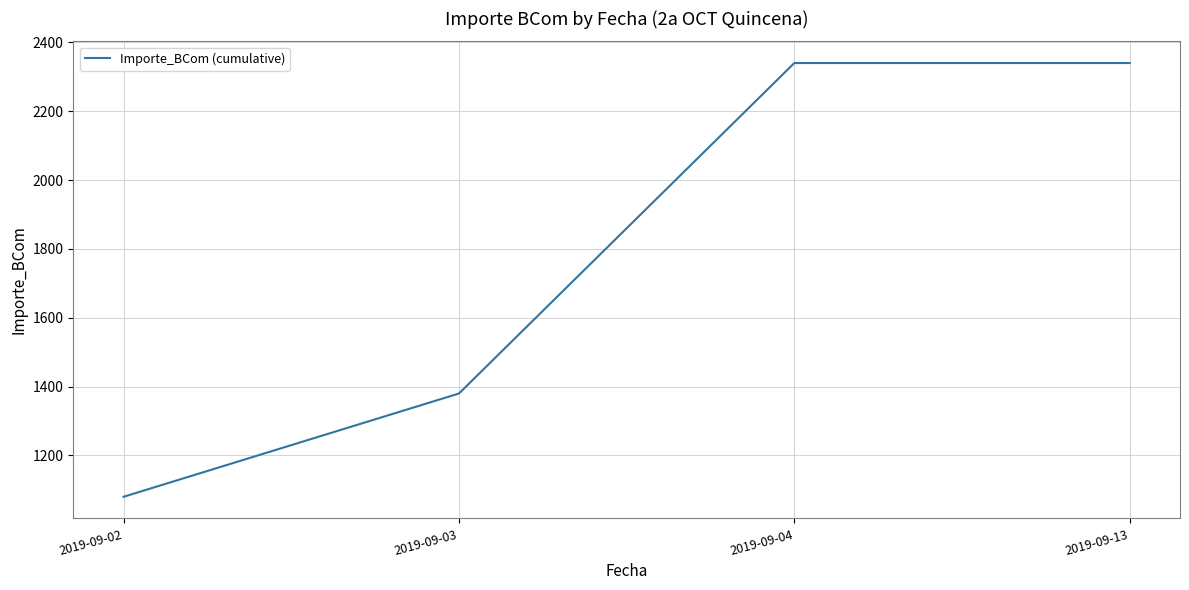

What is the greatest value displayed?

2340